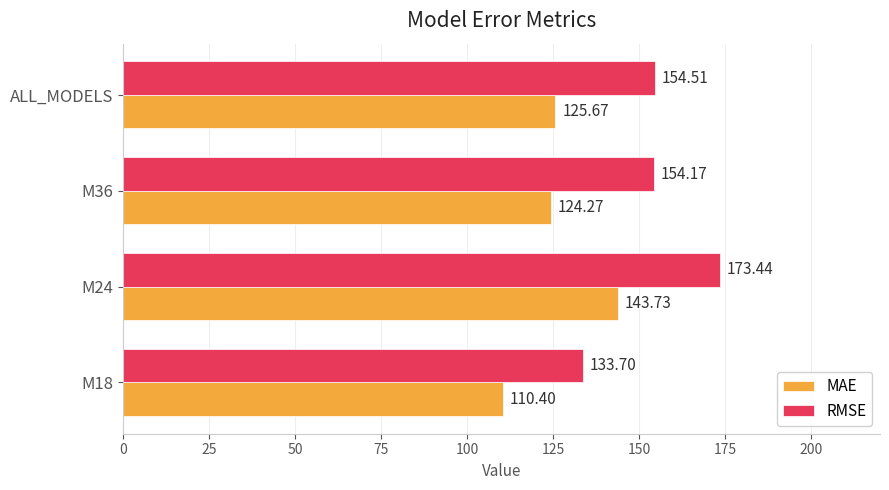

What is the difference between the highest and lowest values at M24?

29.7